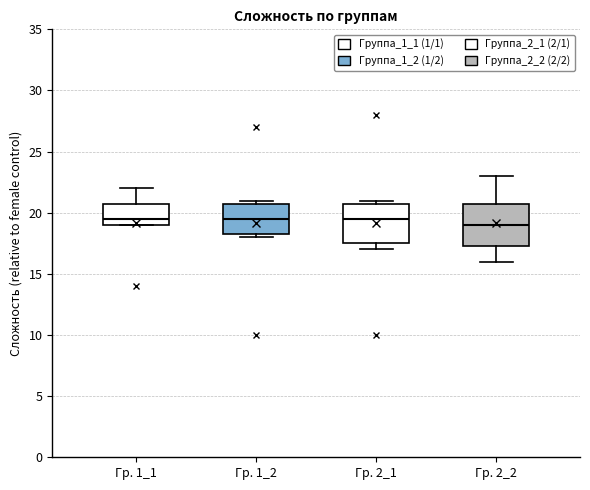

Reading left to right, read every box against the y-axis: the position of its median line, the range the box covers, and the ends of its whiskers. The values are not printed on the chart, so give them approximately, as read against the axis.

Гр. 1_1: median 19.5, box 19.0 to 21.0, whiskers 19.0 to 22.0
Гр. 1_2: median 19.5, box 18.5 to 21.0, whiskers 18.0 to 21.0 (just above the box's upper edge)
Гр. 2_1: median 19.5, box 17.5 to 21.0, whiskers 17.0 to 21.0 (just above the box's upper edge)
Гр. 2_2: median 19.0, box 17.5 to 21.0, whiskers 16.0 to 23.0